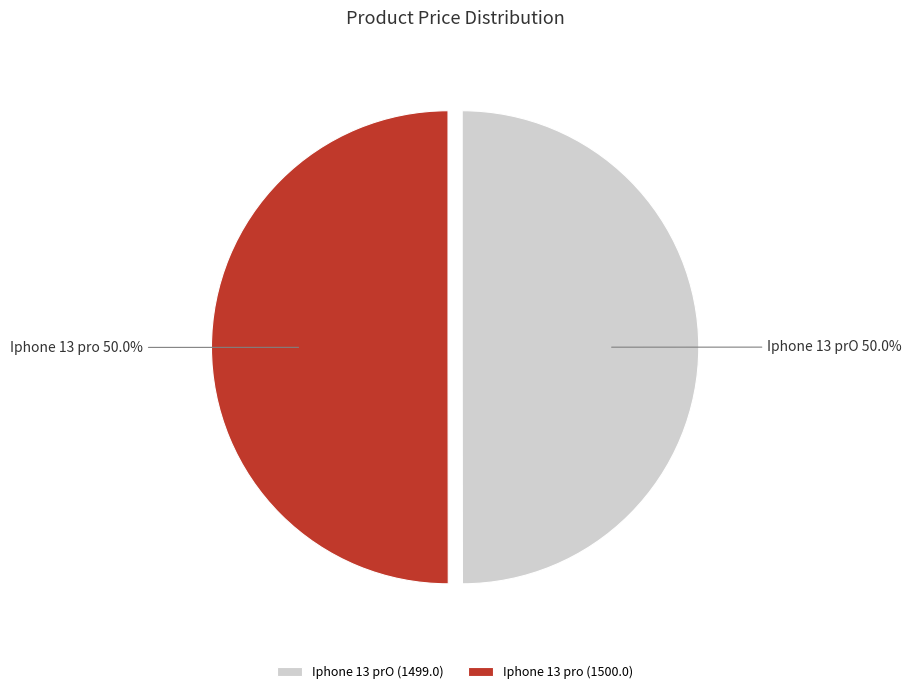

How much of the chart is everything except Iphone 13 pro?

50.0%